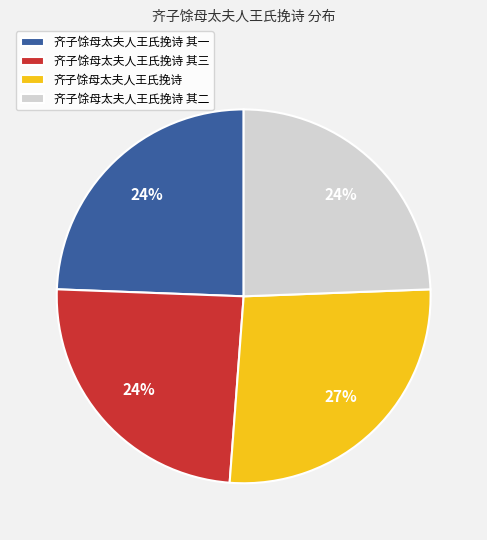

Which slice is the largest?

齐子馀母太夫人王氏挽诗